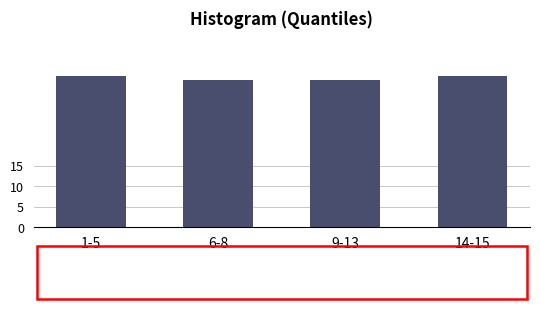

Reading left to right, list all the values displayed in this chart.

37	36	36	37